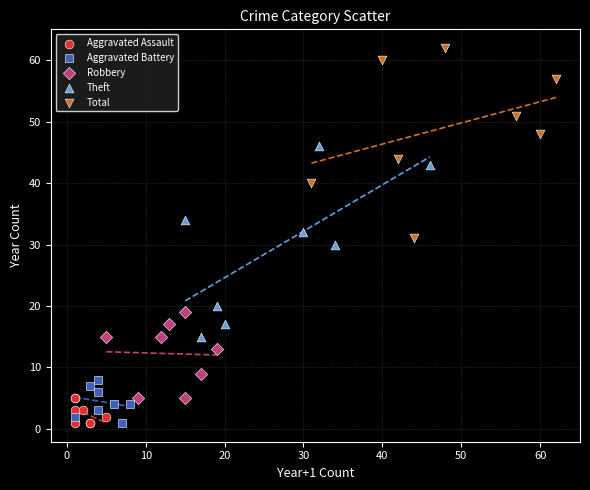

Which series contains the highest Y value?

Total